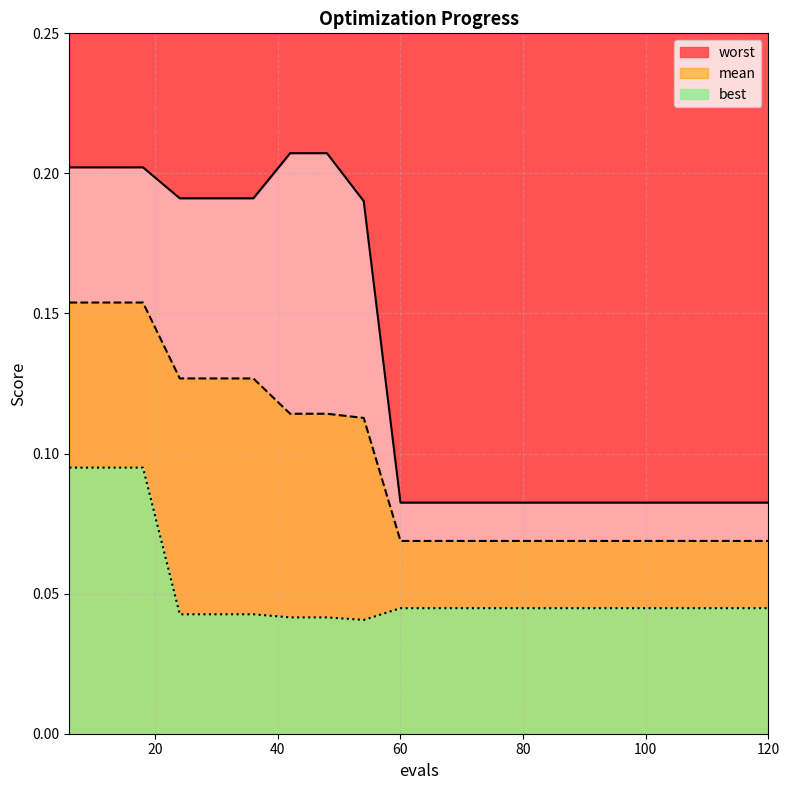

Does the chart display data point markers on the line(s)?

No